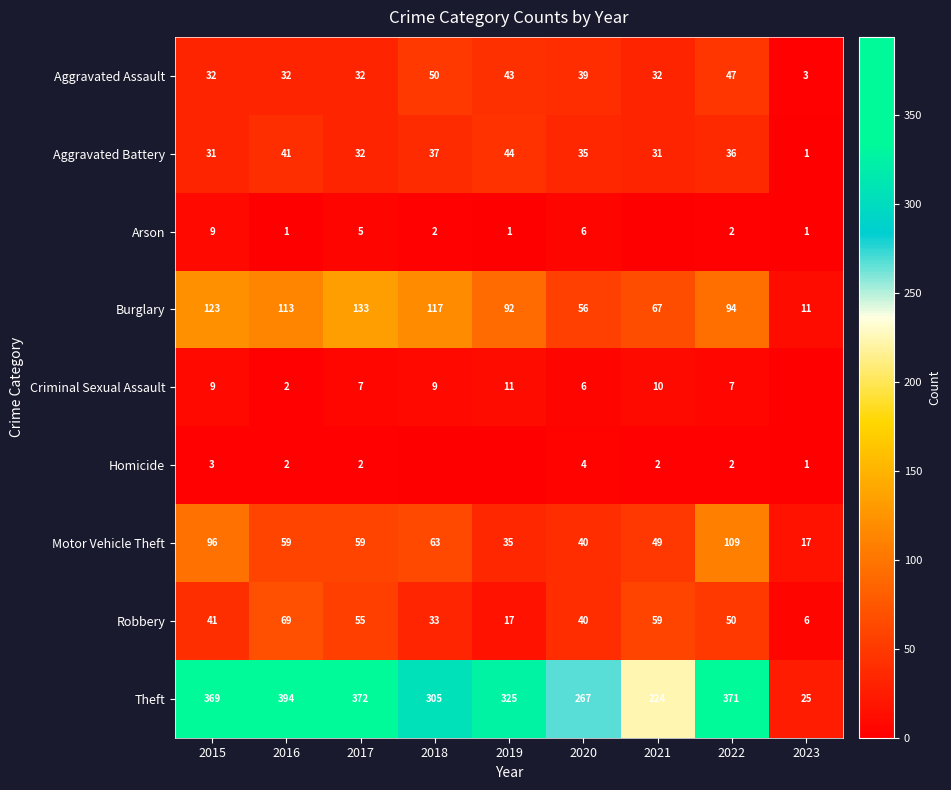

Rank the categories by Theft value from lowest to highest.

2023, 2021, 2020, 2018, 2019, 2015, 2022, 2017, 2016